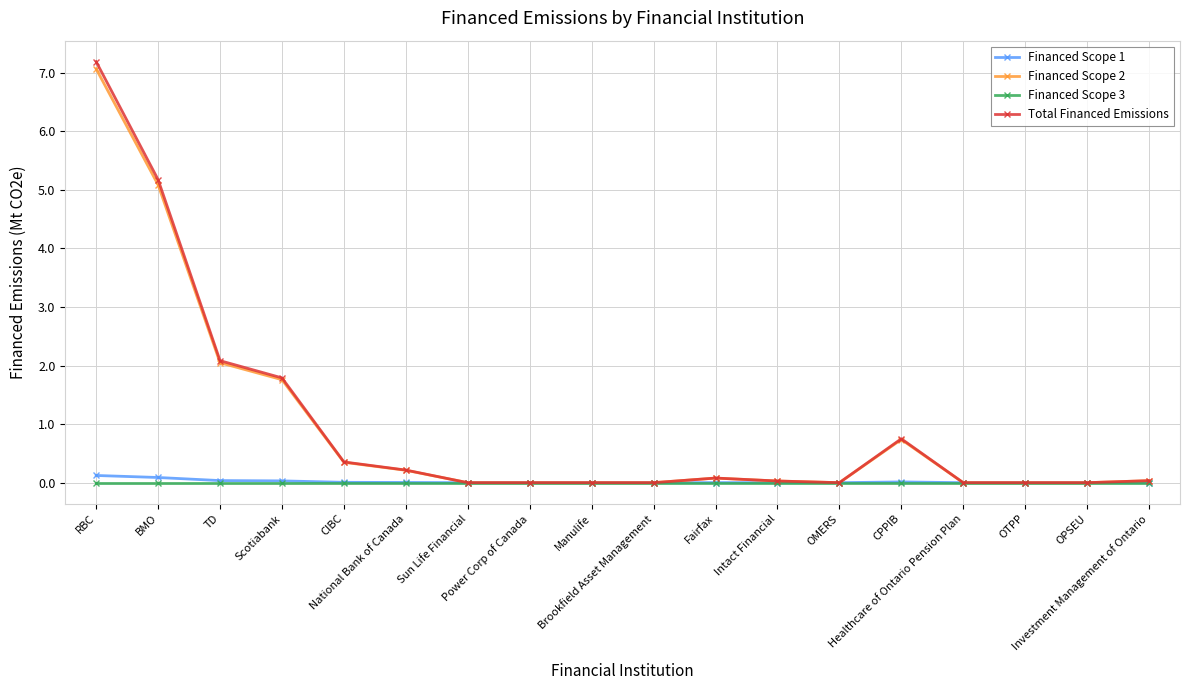

At which label is Financed Scope 2 closest to 3?

TD